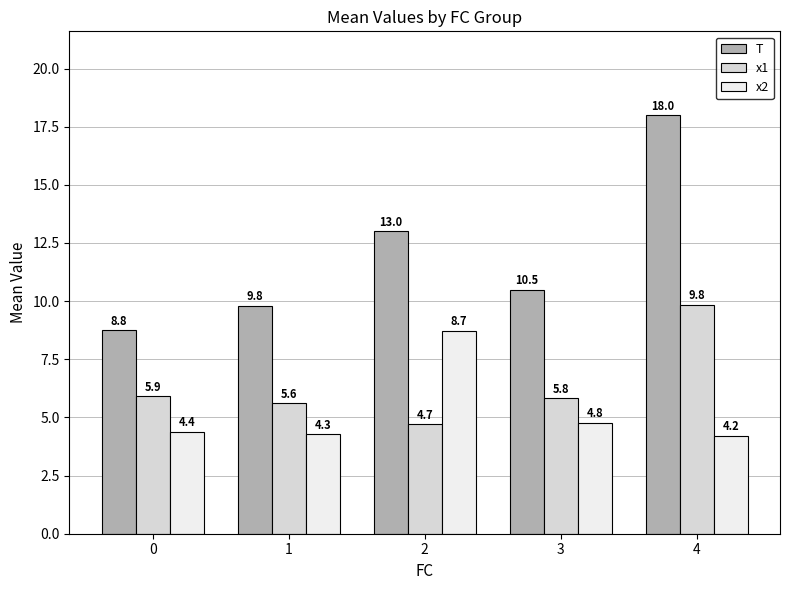

Count the number of categories in the chart.

5